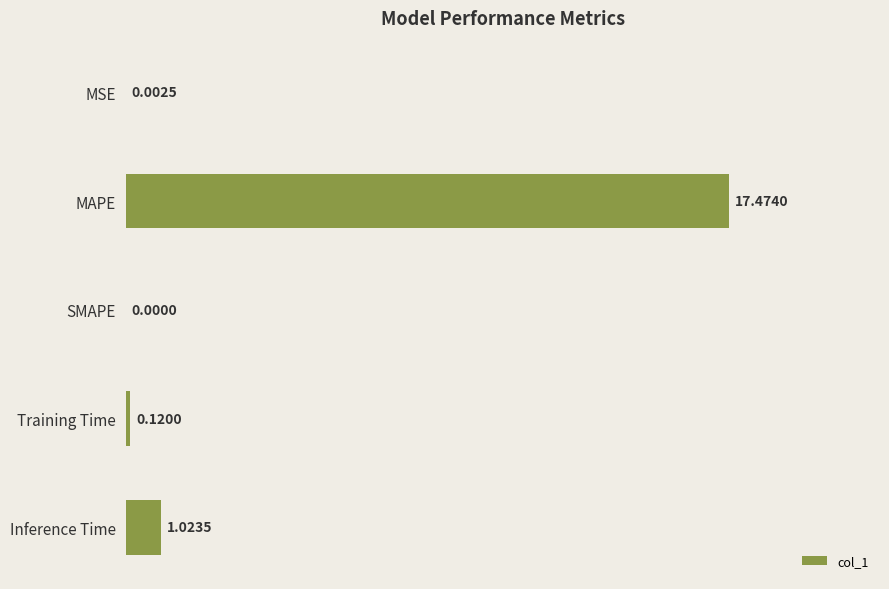

What is the change in value from MAPE to SMAPE?

-17.5